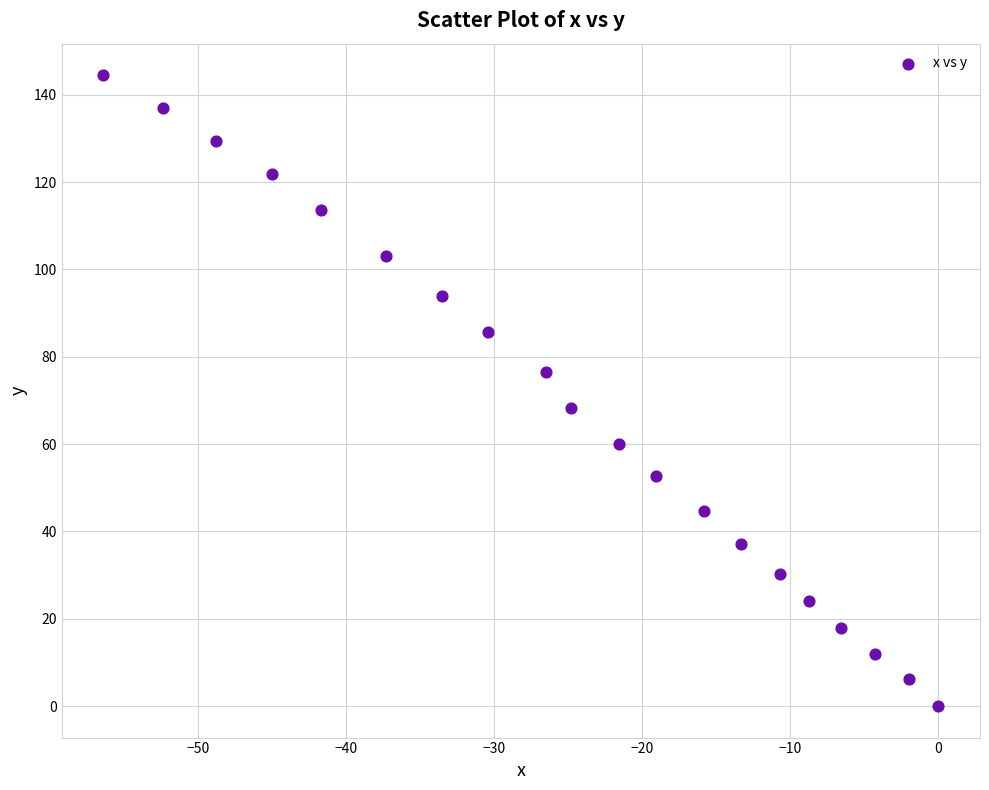

What is the range of X values (max minus min)?

56.4